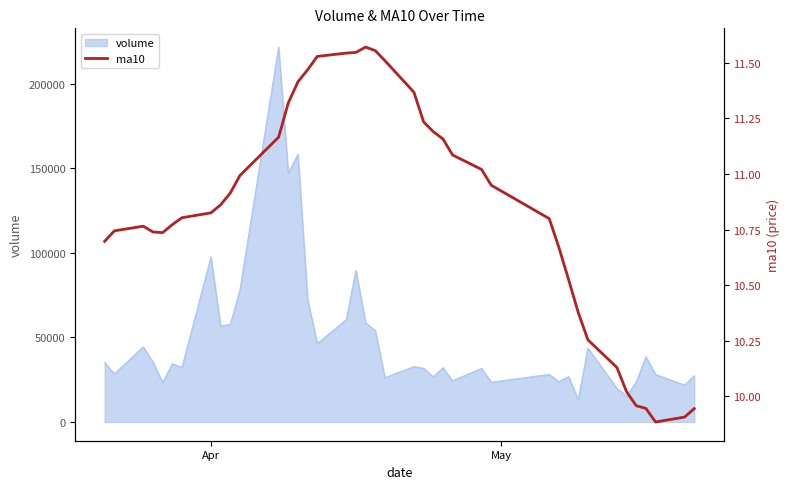

What is the minimum value for volume?

13110.0